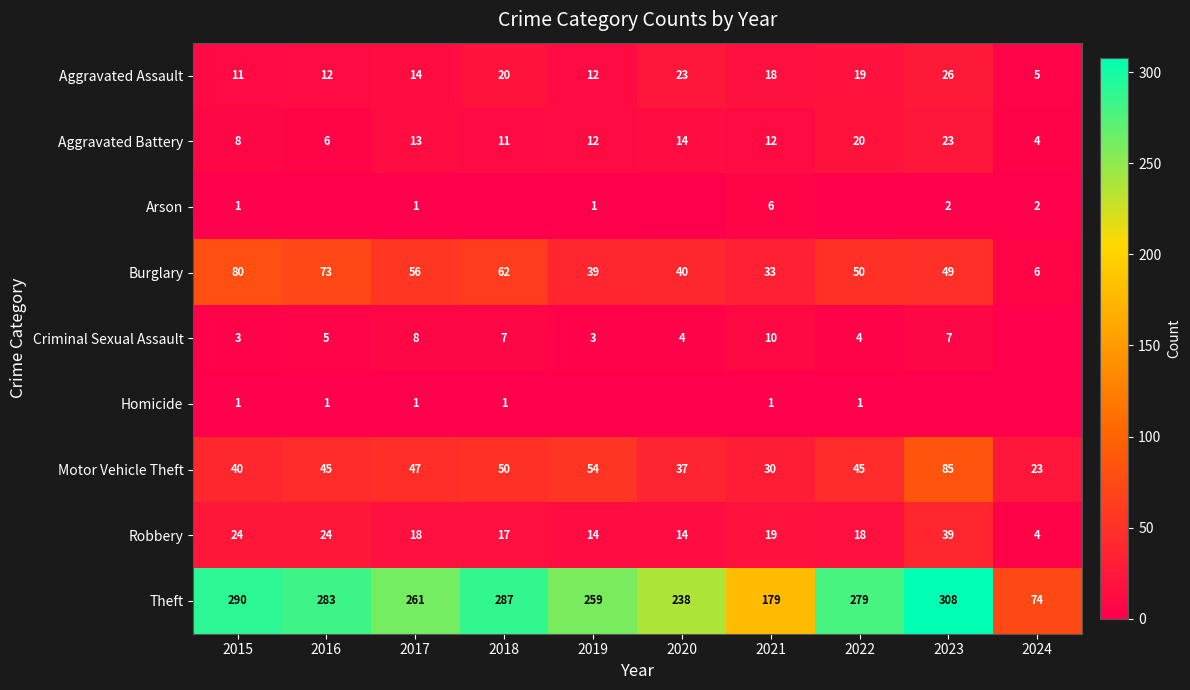

What is the difference between the Aggravated Battery values at 2020 and 2016?

8